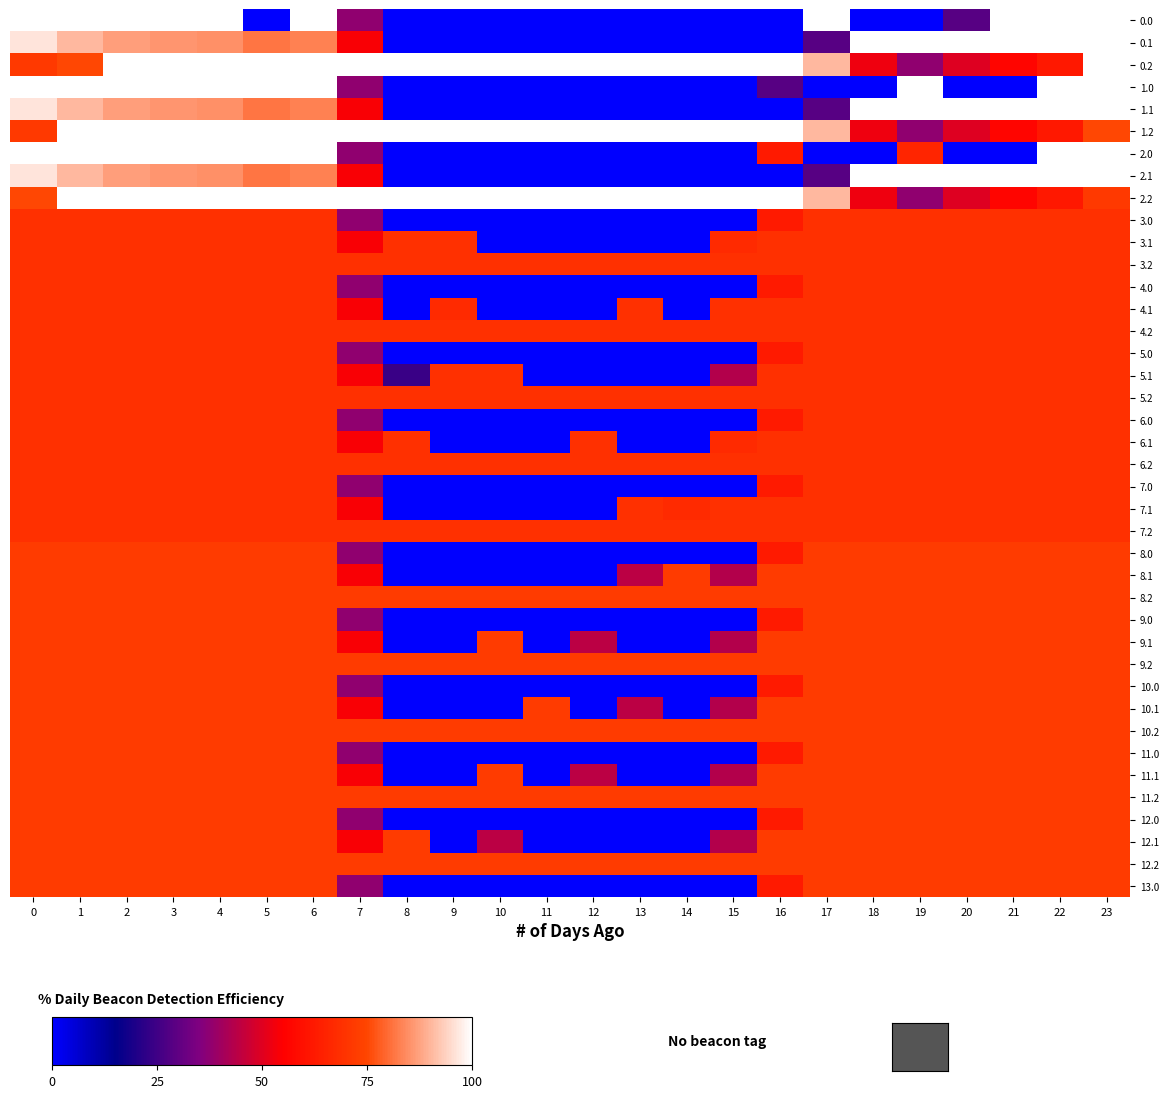

What is the total value across all series at 1?

3033.2